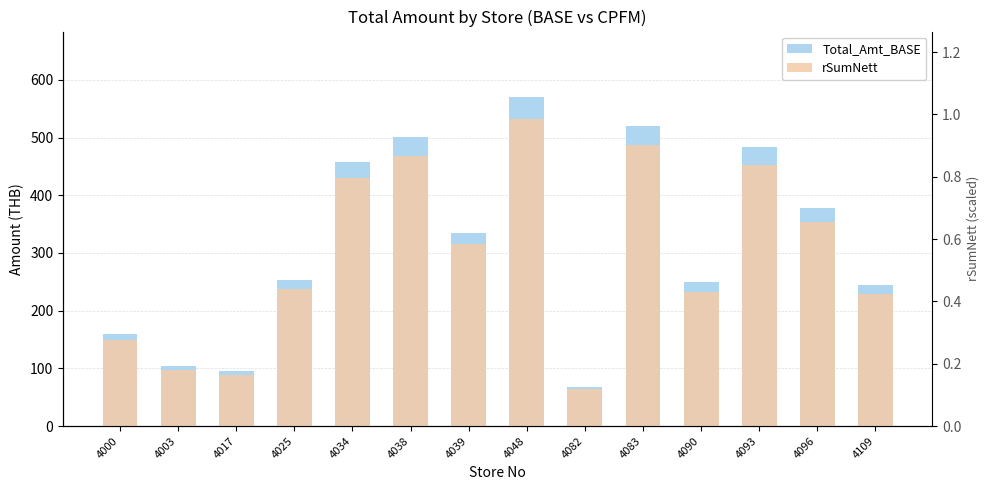

The rSumNett series shows 486.2 at 4083. True or false?

True